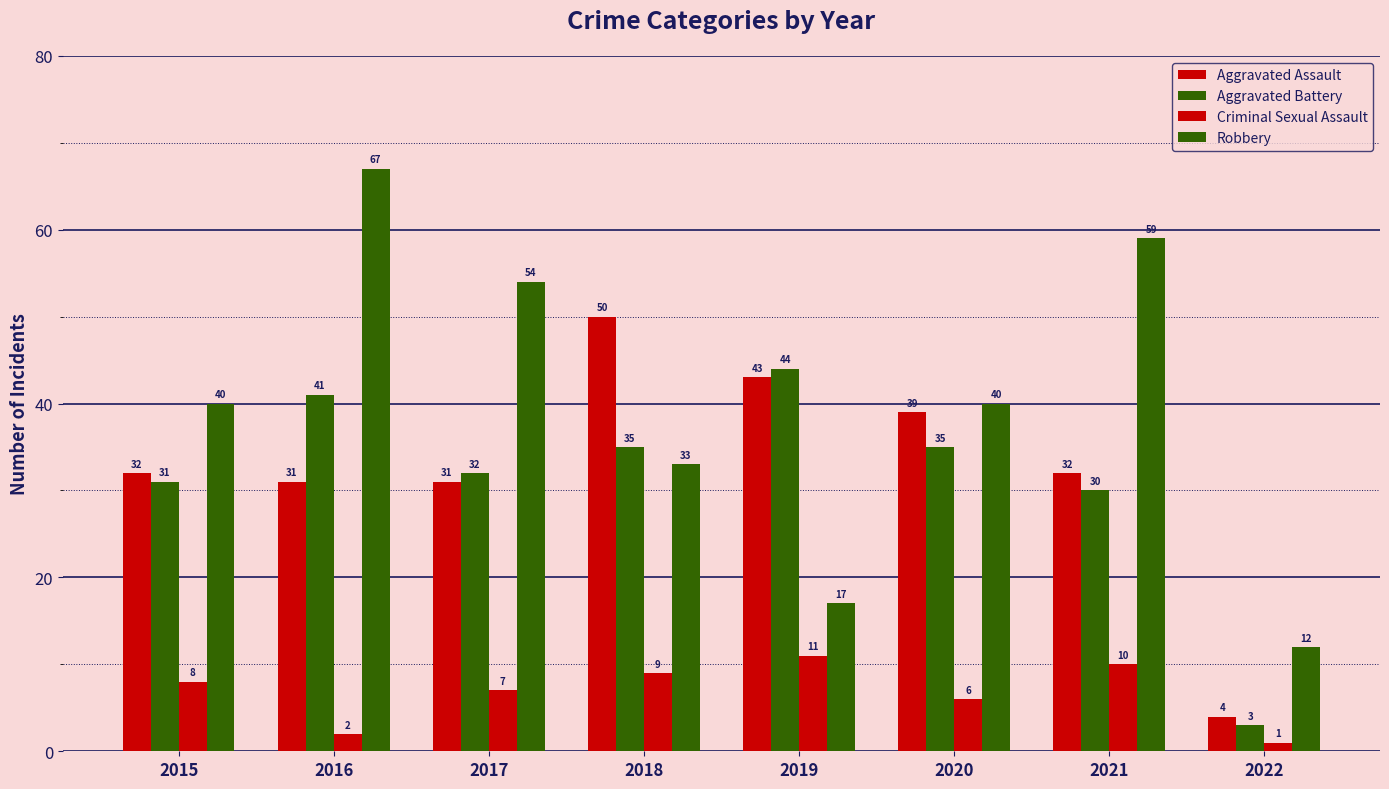

At which label is Aggravated Assault closest to 27?

2016